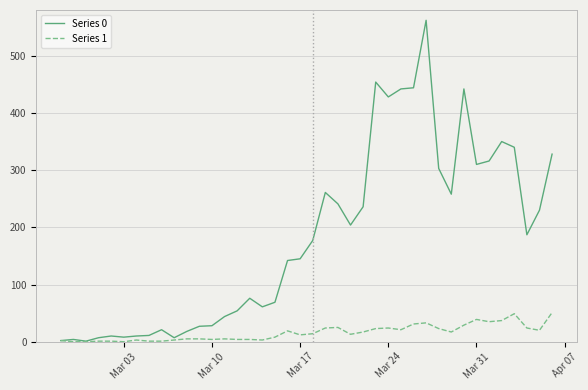

List the series in order of their overall mean, highest first.

Series 0, Series 1